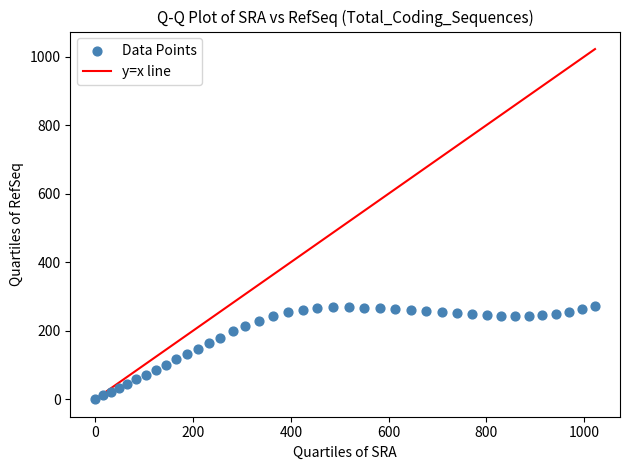

What is the range of X values (max minus min)?

1022.1